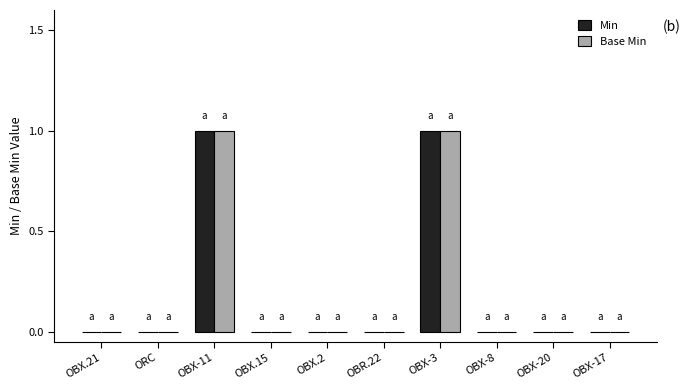

Does the chart contain stacked bars?

No